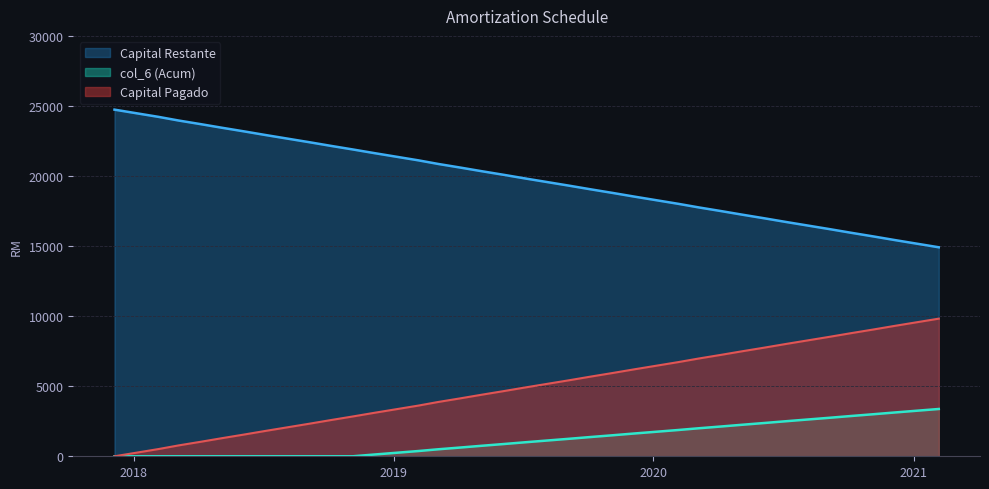

What is the maximum value shown in the chart?

24736.7